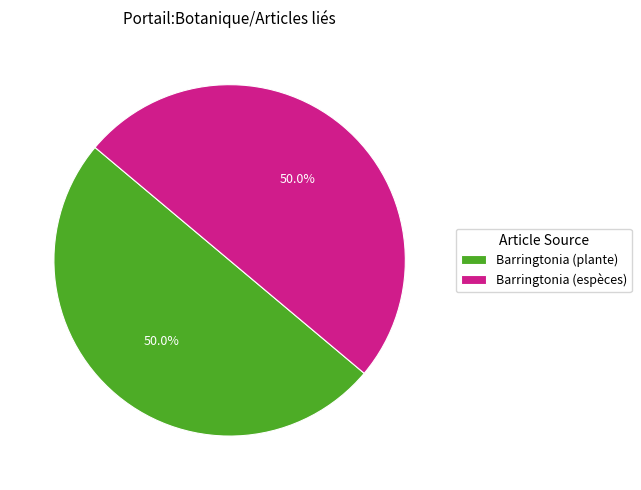

To the nearest percent, what is the difference between the largest and smallest slice percentages?

0%